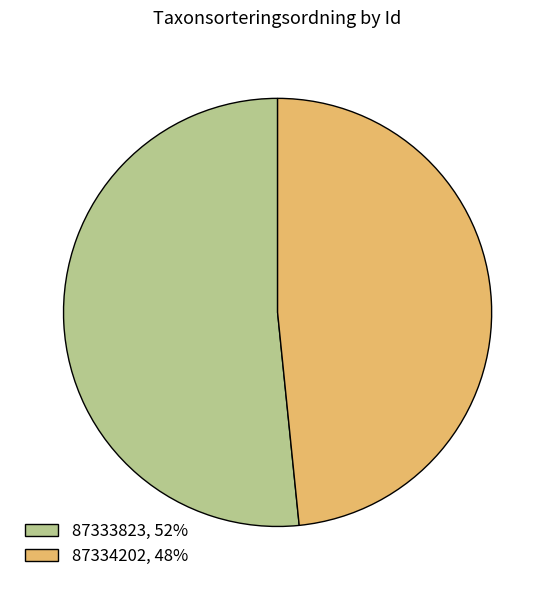

Is the sum of 87333823, 52% and 87334202, 48% greater than half?

Yes